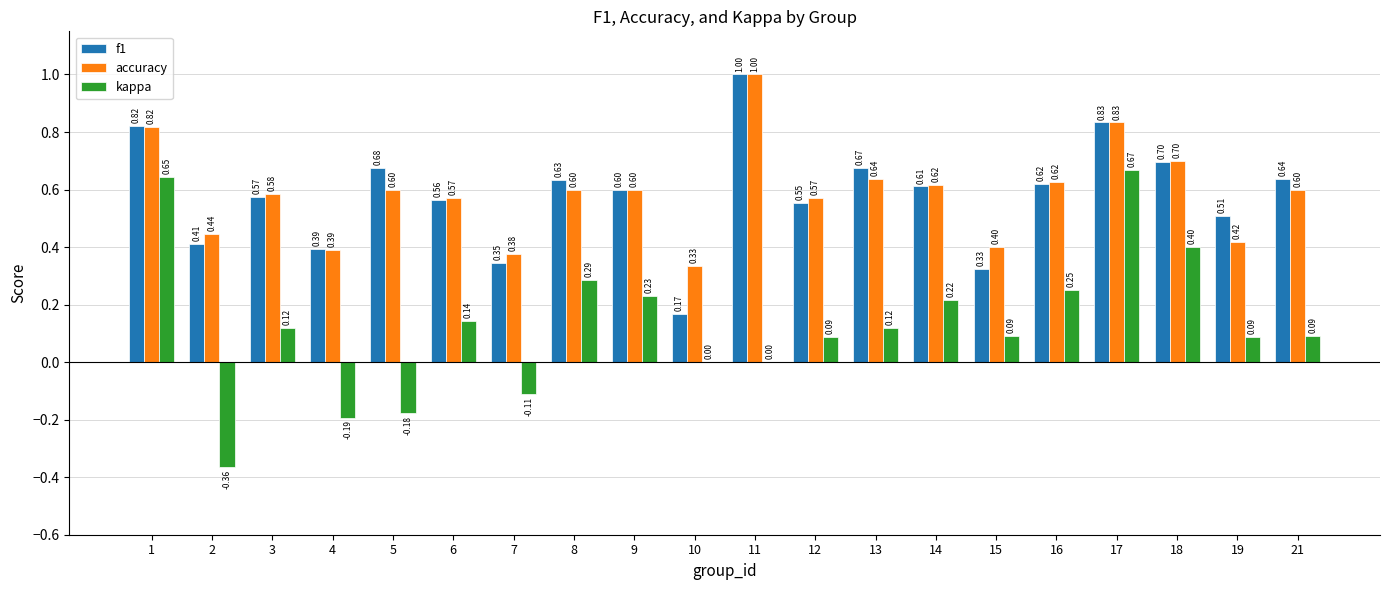

What is the total value across all series at 7?

0.6